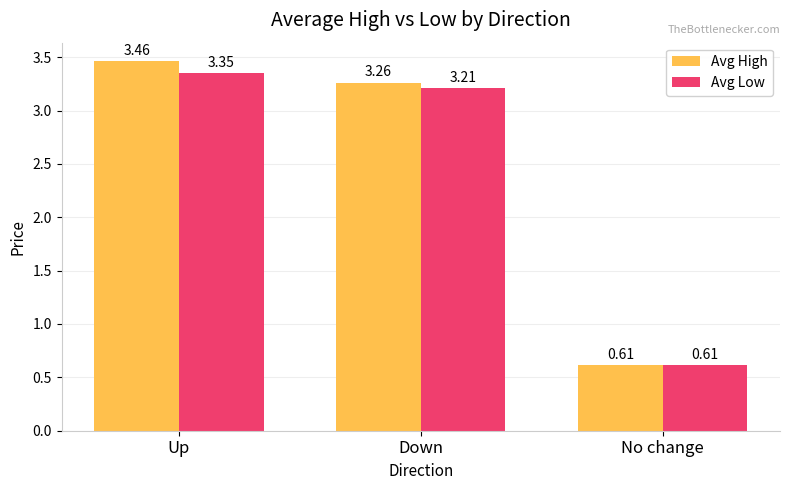

What is the difference between the maximum and second lowest values in the Avg Low series?

0.1